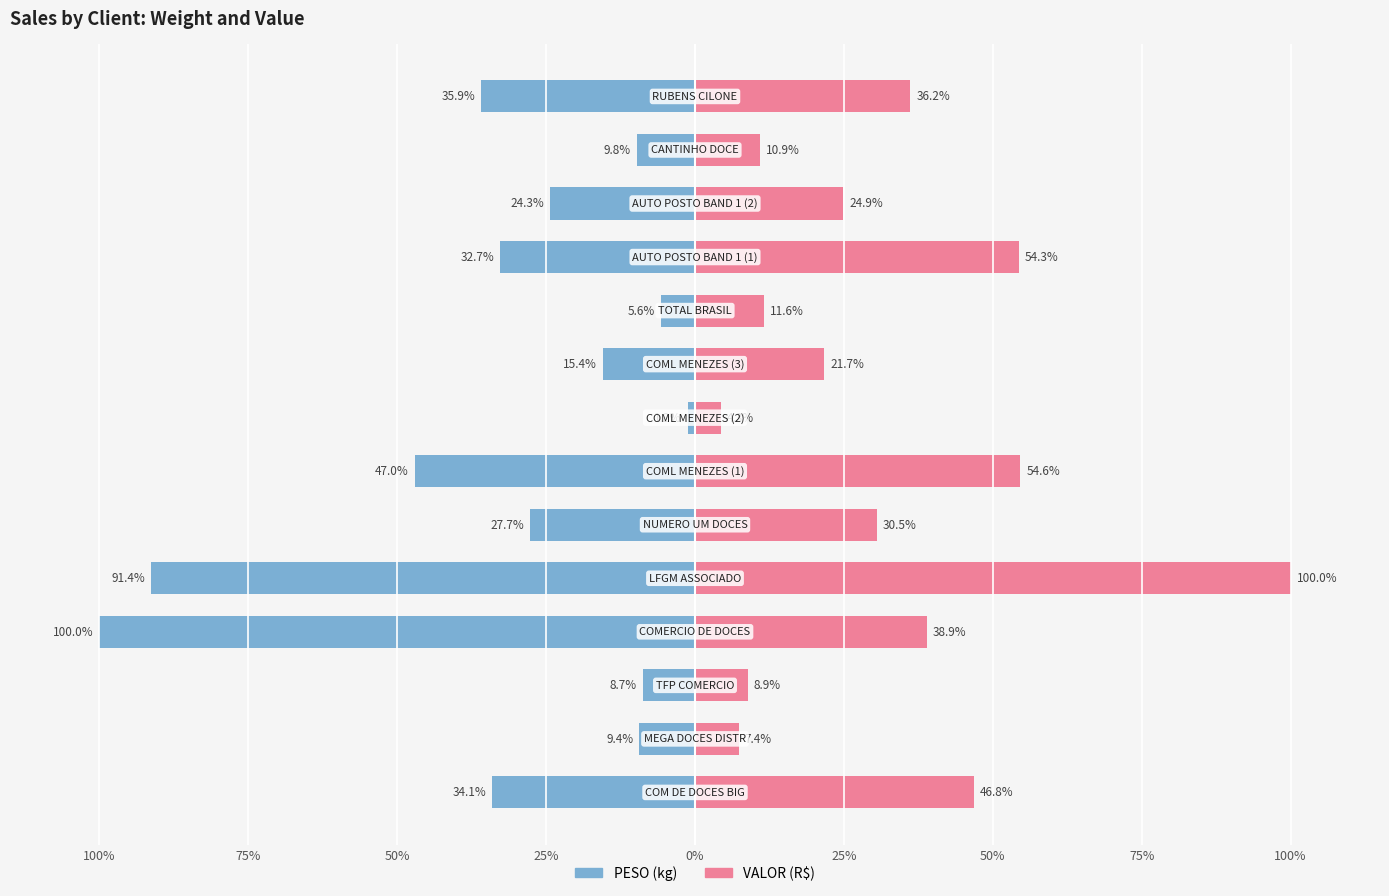

Count the number of data series in this chart.

2